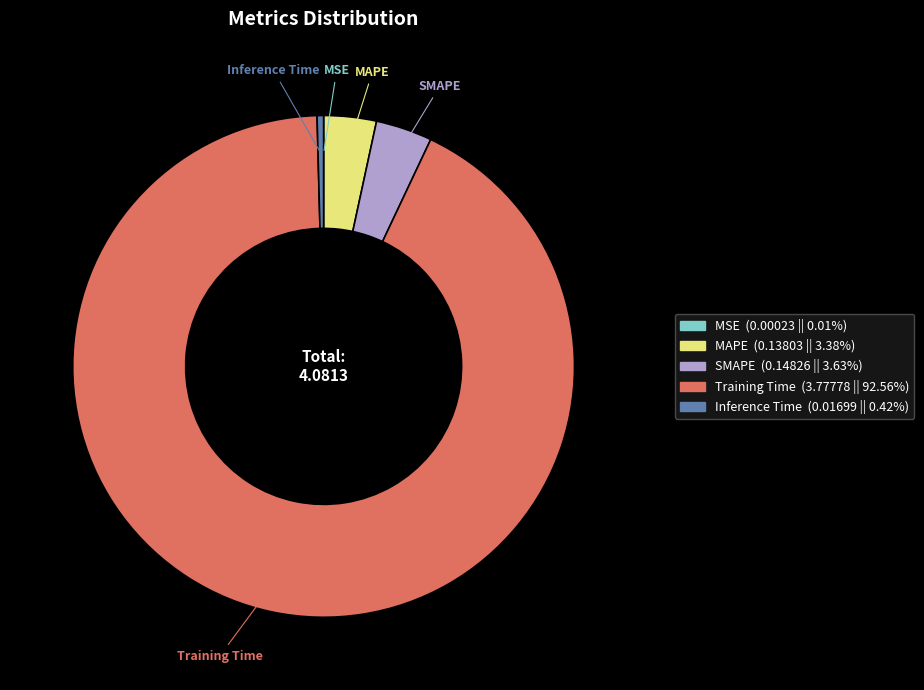

Which slice represents more than half of the pie?

Training Time